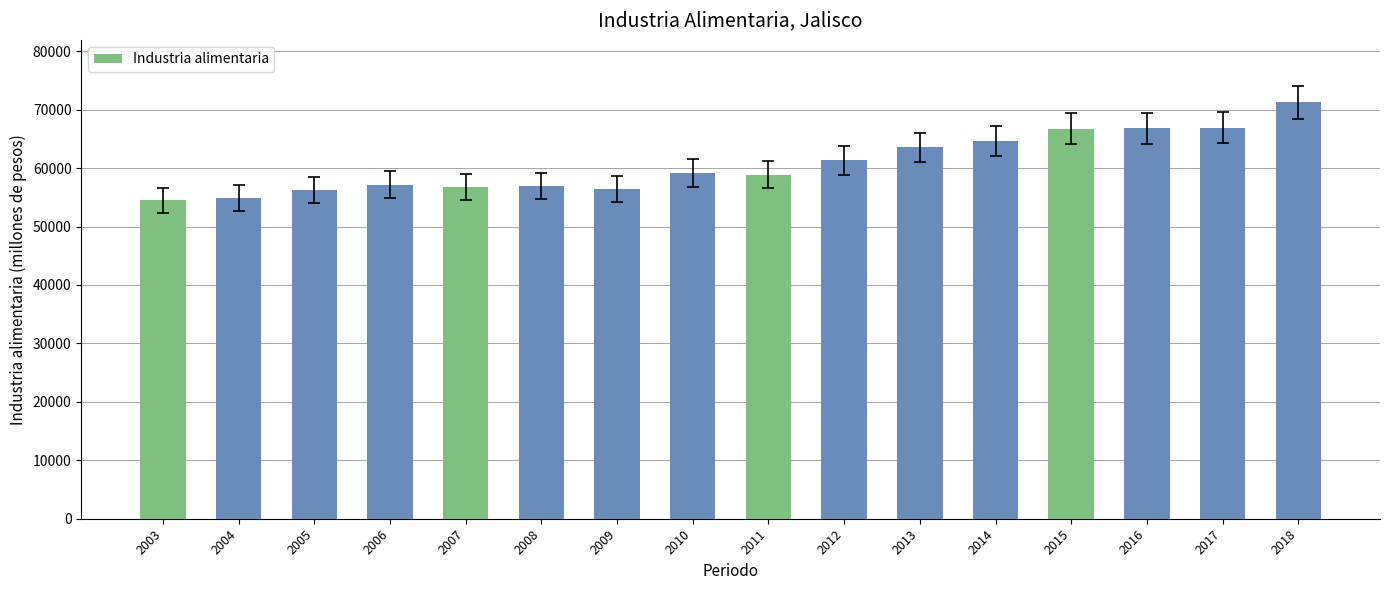

Is it true that the value at 2017 is 99908.3?

False